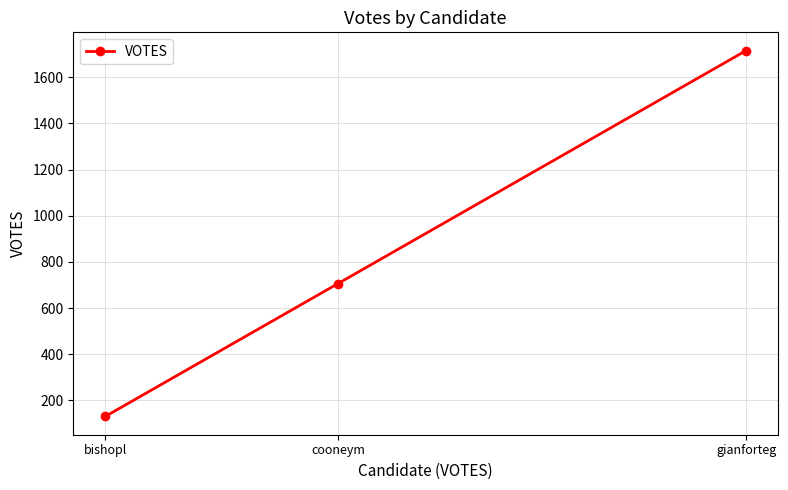

Is it true that the value at gianforteg is 2606?

False